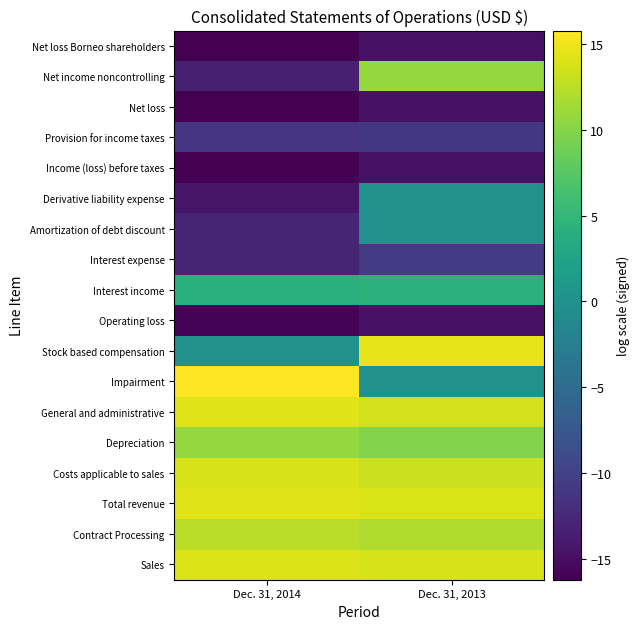

How many categories are shown in the chart?

2